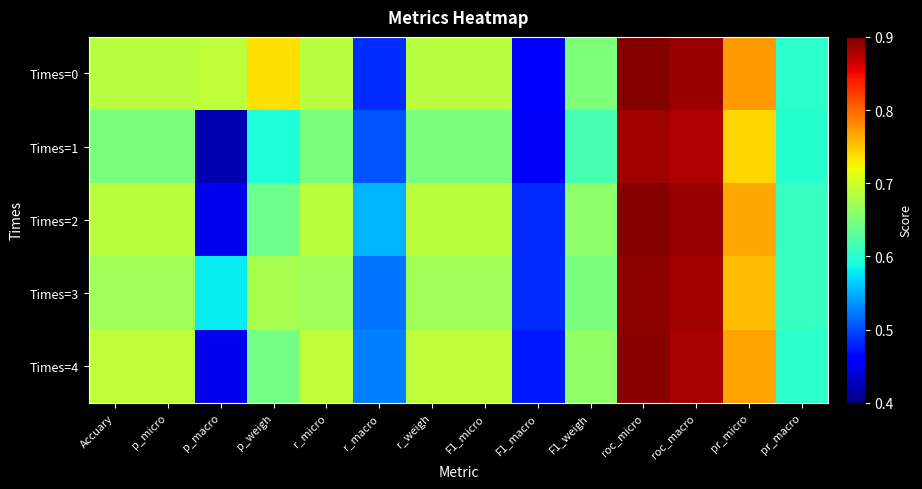

What is the minimum value shown in the chart?

0.4